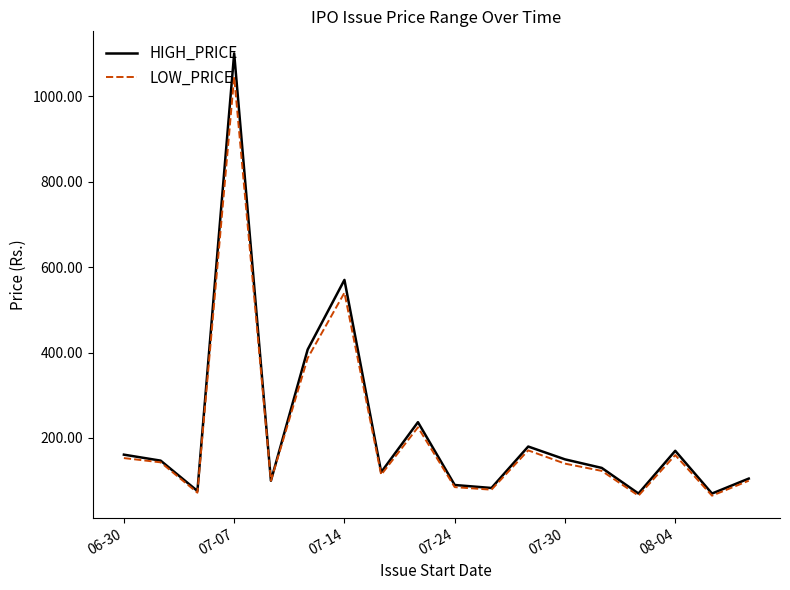

What is the maximum value for HIGH_PRICE?

1100